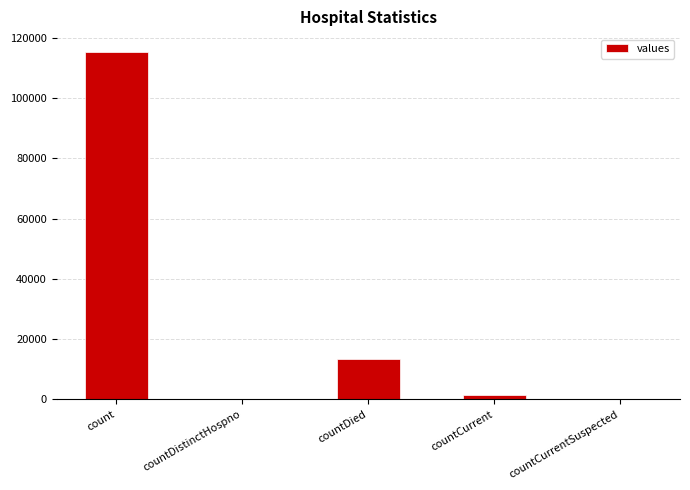

The chart shows a value of 53630 at countCurrentSuspected. True or false?

False